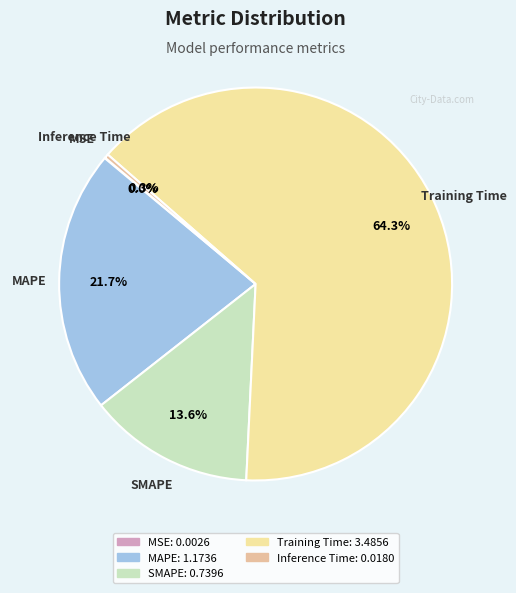

Which category has the biggest portion of the pie?

Training Time